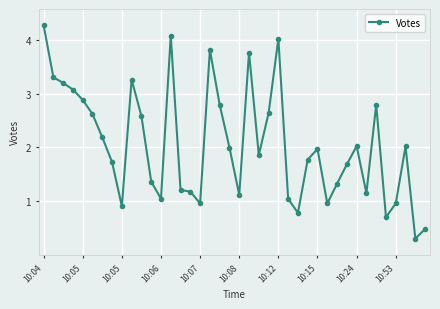

Count the number of values greater than 1.

32